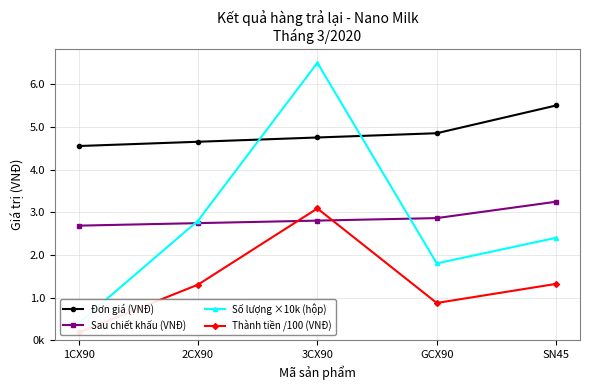

Which has a higher value, 2CX90 or GCX90?

GCX90